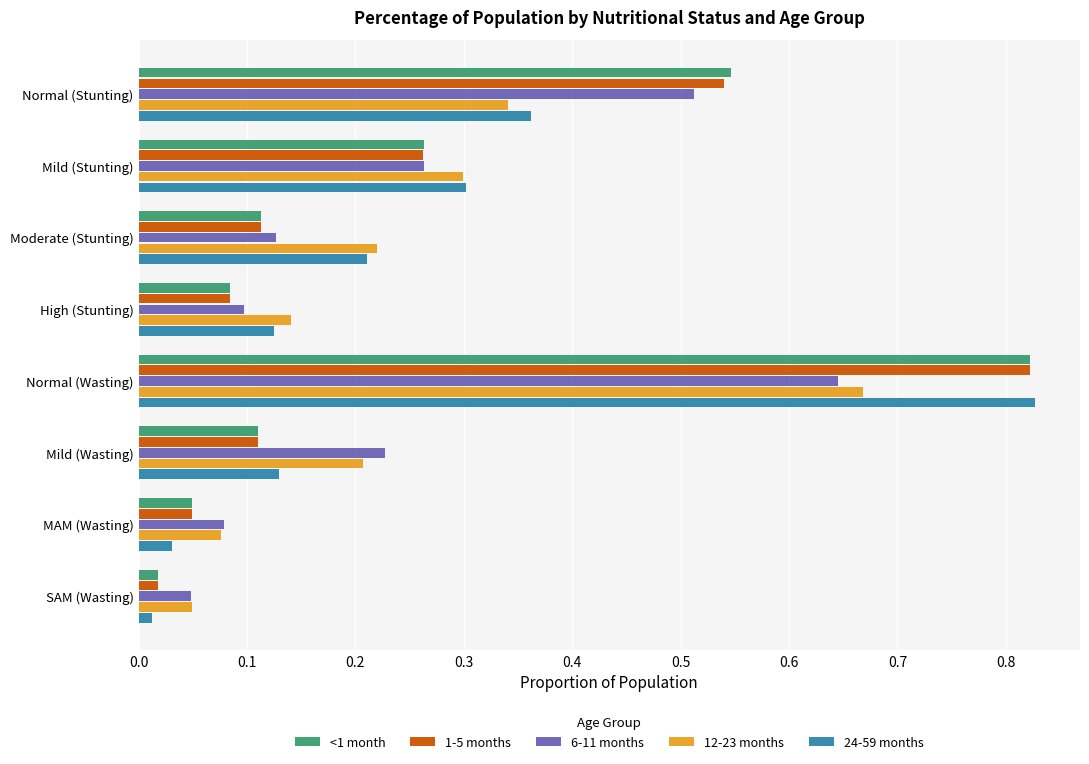

Which series has the largest range (max minus min)?

24-59 months